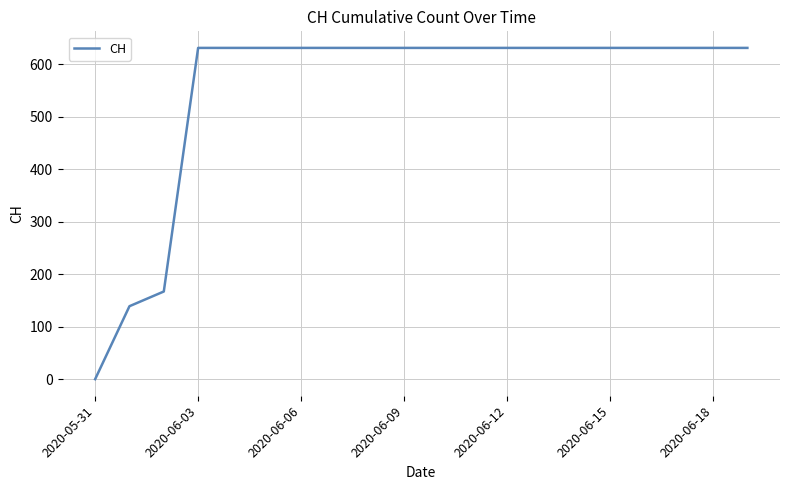

What is the difference between the maximum and minimum values?

631